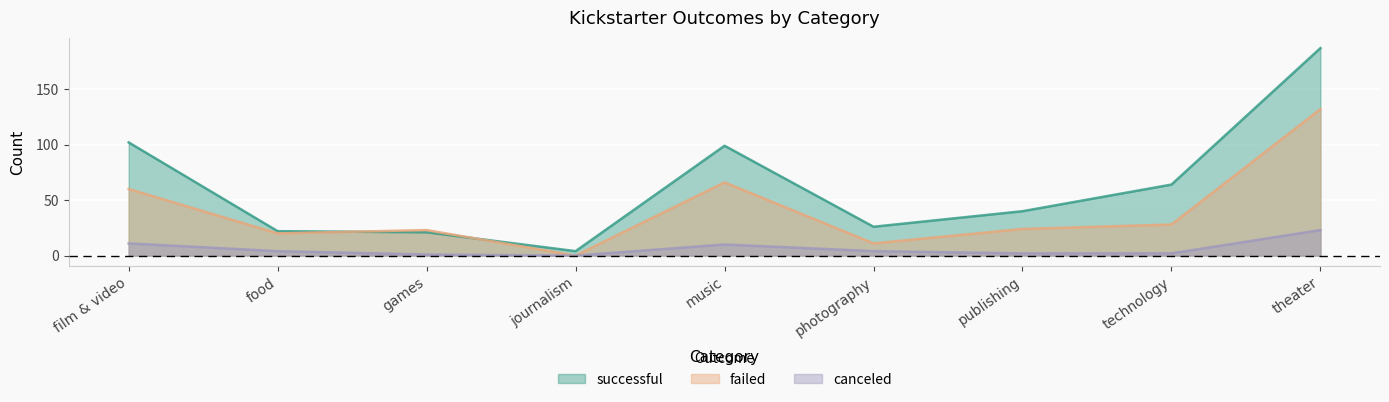

True or false: failed and canceled intersect in this chart.

False